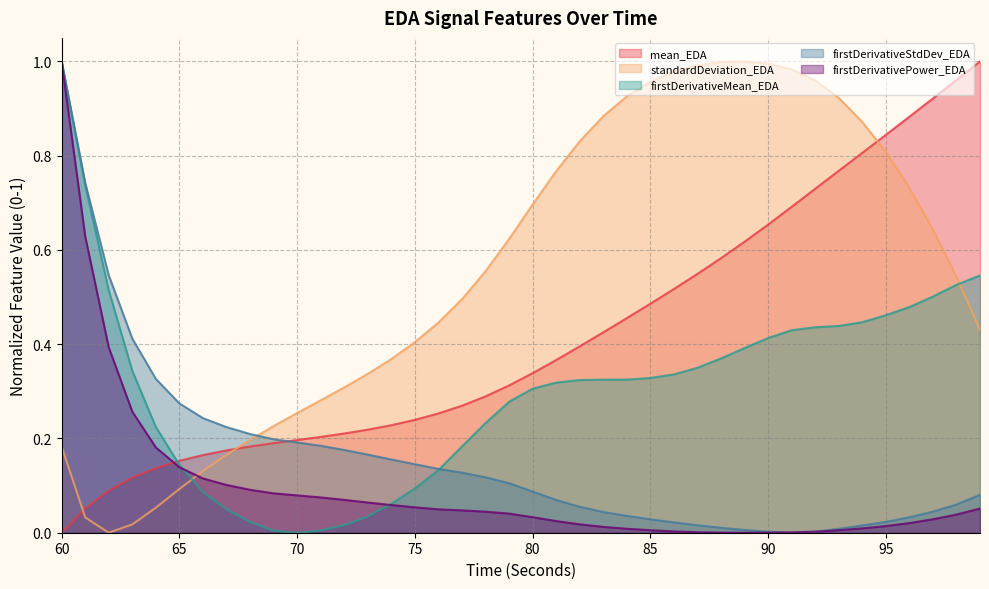

At which label does firstDerivativeStdDev_EDA reach its minimum?

91